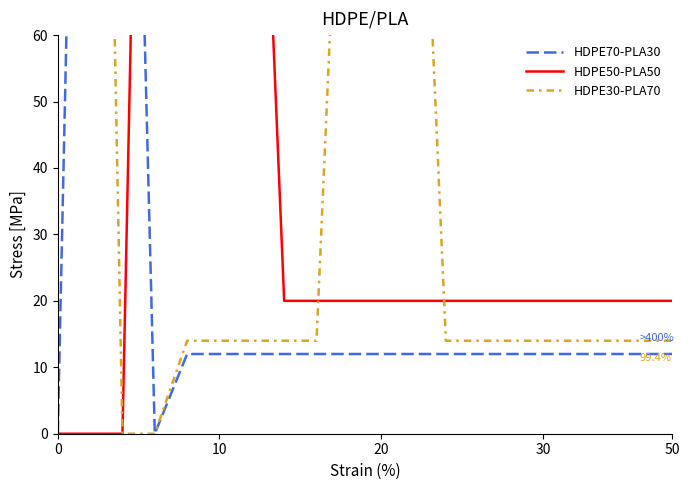

Rank the series at 50 from lowest to highest value.

HDPE70-PLA30, HDPE30-PLA70, HDPE50-PLA50